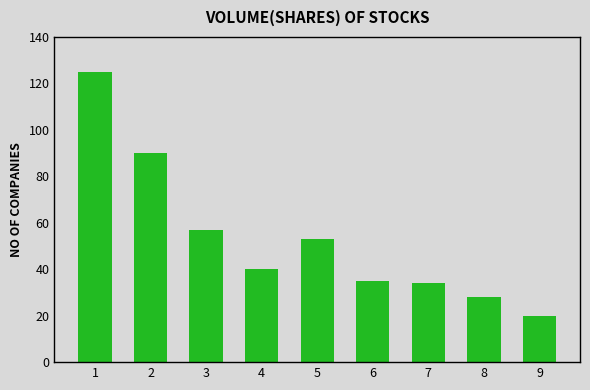

At which category does the chart reach its minimum across all series?

9